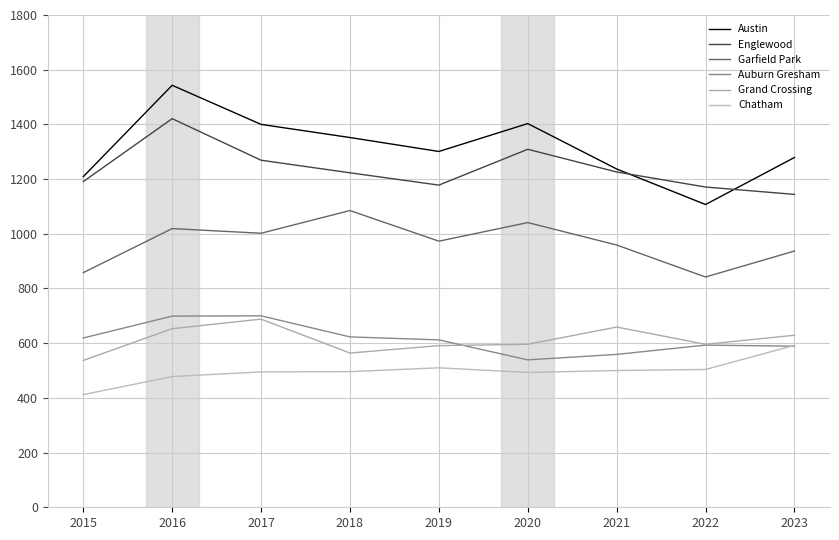

Reading left to right, what are all the values shown in this chart?

Austin: 1209	1543	1400	1352	1301	1403	1237	1107	1279
Englewood: 1191	1421	1269	1223	1178	1309	1226	1171	1144
Garfield Park: 858	1019	1002	1085	973	1041	959	842	937
Auburn Gresham: 619	699	700	623	612	539	559	593	589
Grand Crossing: 537	653	688	564	591	596	659	596	629
Chatham: 412	478	495	496	510	493	500	504	592